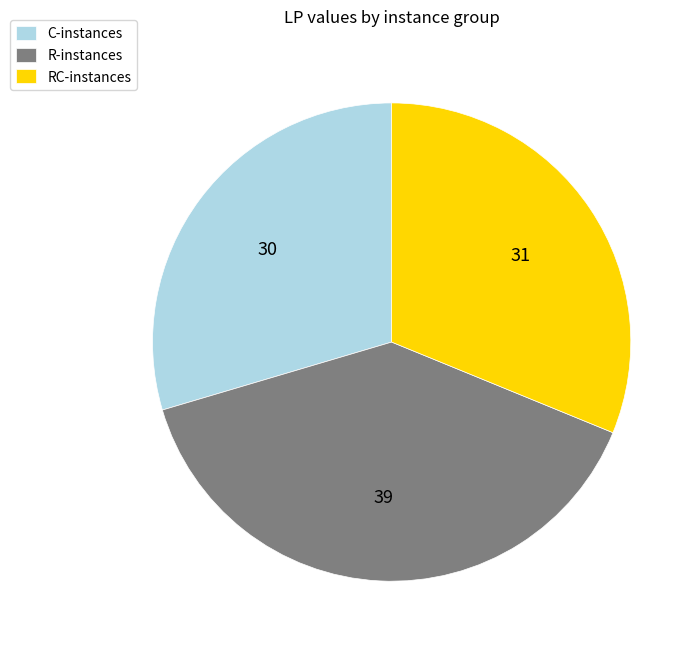

What is the ratio of the value at R-instances to the value at C-instances?

1.3